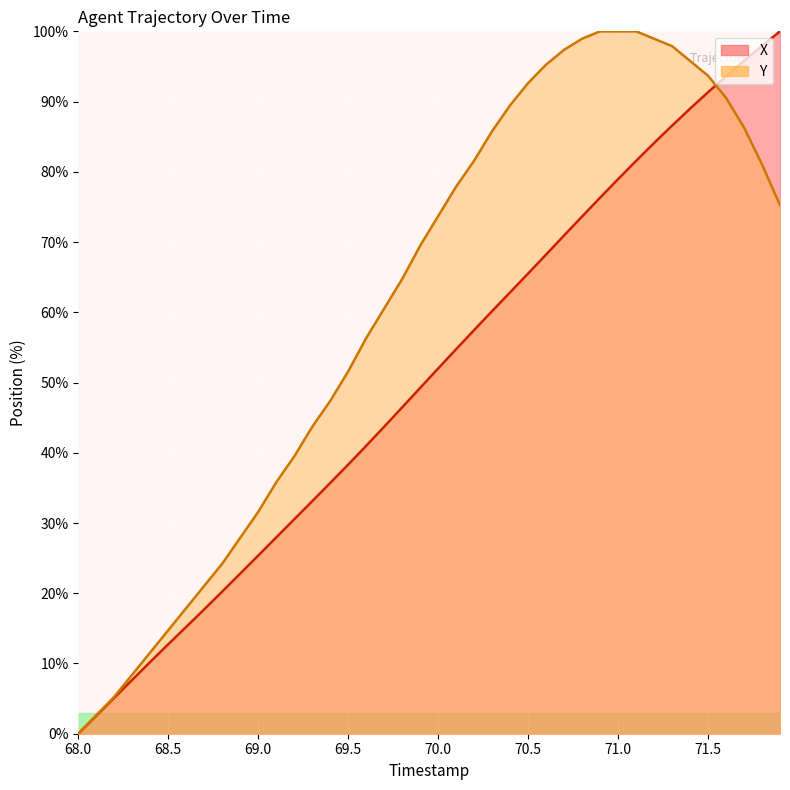

True or false: X and Y cross at least once.

True